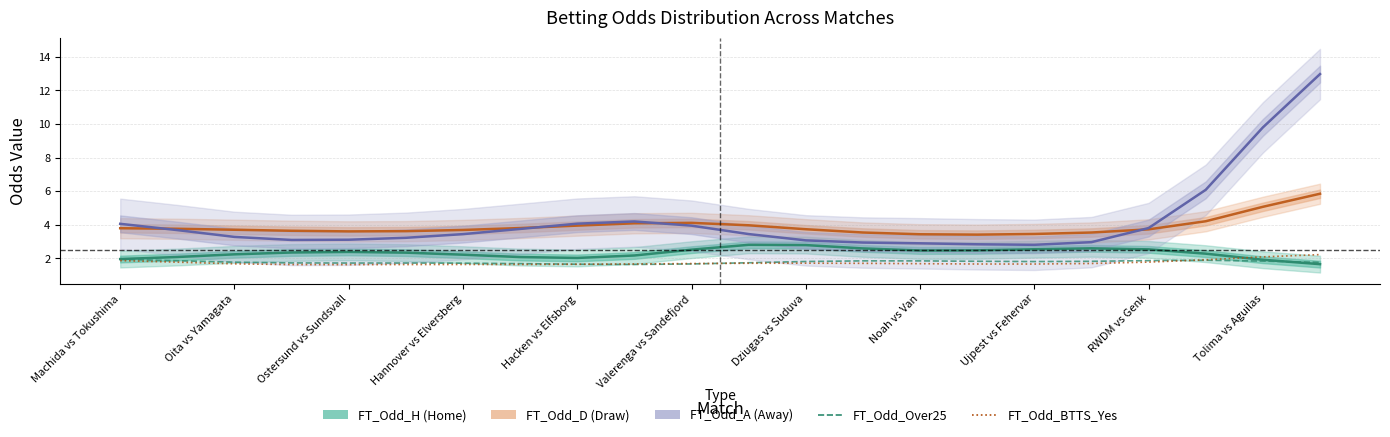

Is this an area chart (filled region under the line)?

No